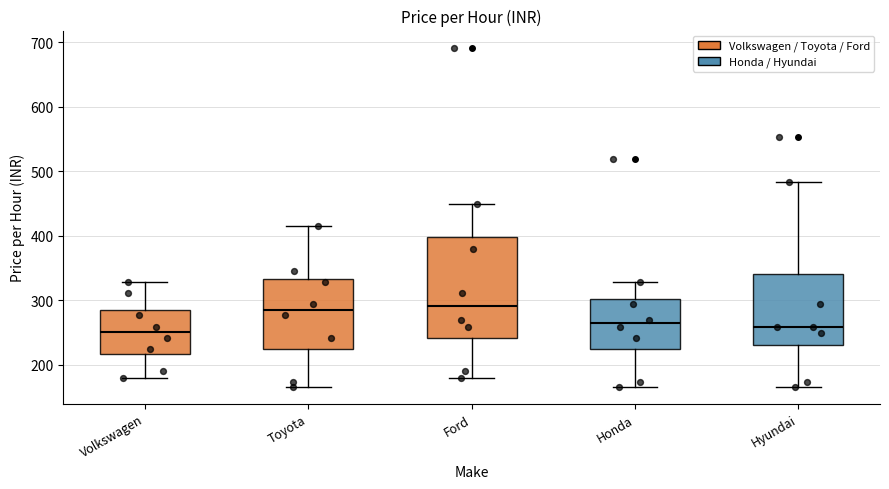

Where is the lower edge of the box for Toyota on the y-axis? The values are not printed on the chart, so give them approximately, as read against the axis.

220